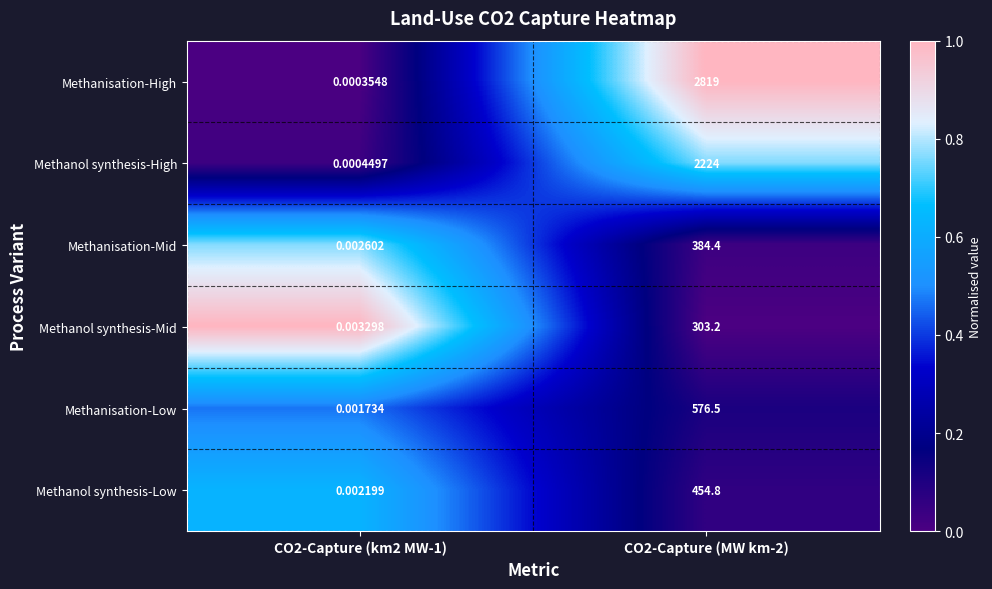

Which series changed the most between CO2-Capture (km2 MW-1) and CO2-Capture (MW km-2)?

Methanisation-High